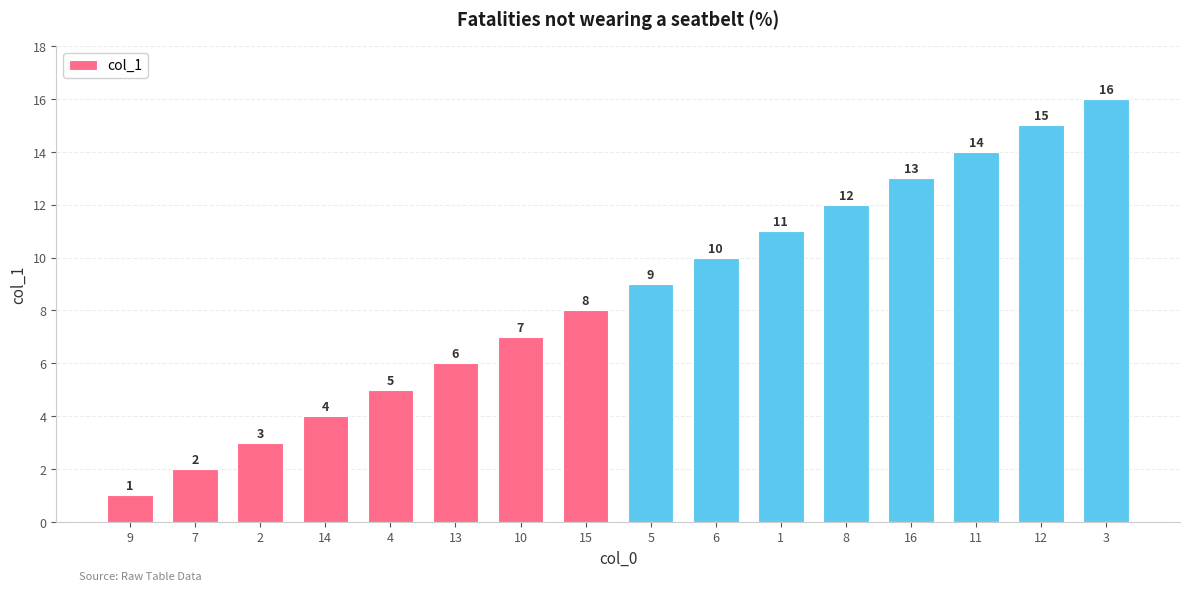

How many values are below 9?

8